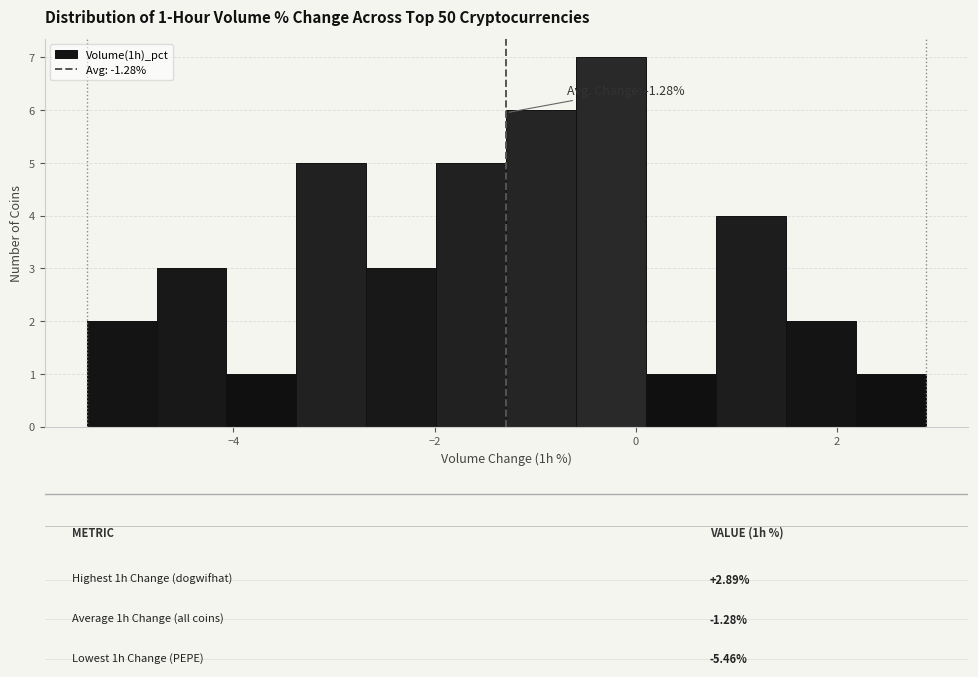

Around what value on the x-axis is the tallest bar? Give the approximate position of its centre, as read against the axis.

-0.2